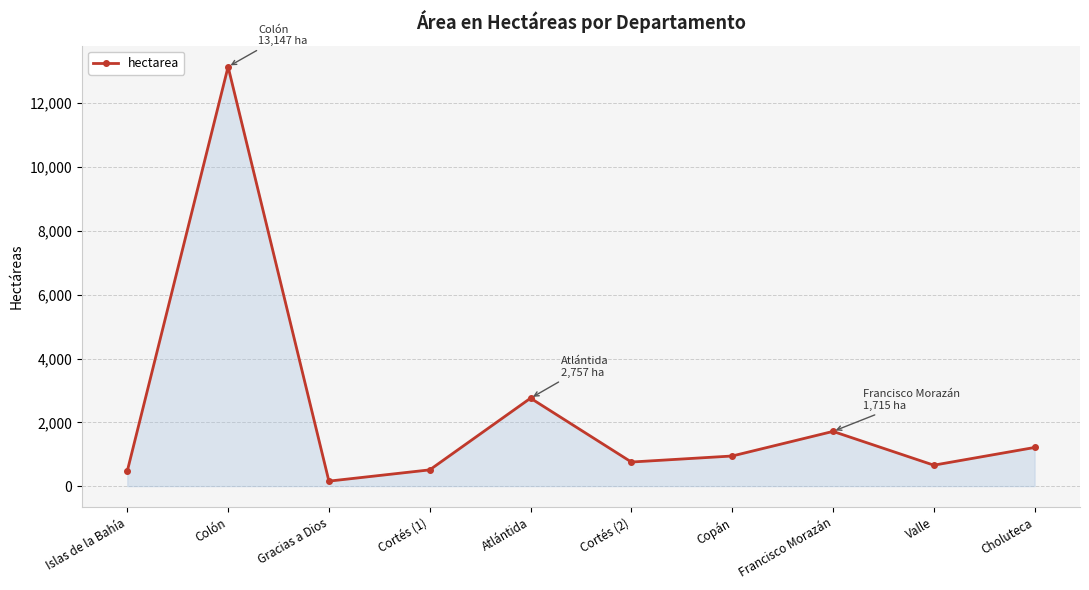

Where is the first local maximum?

Colón